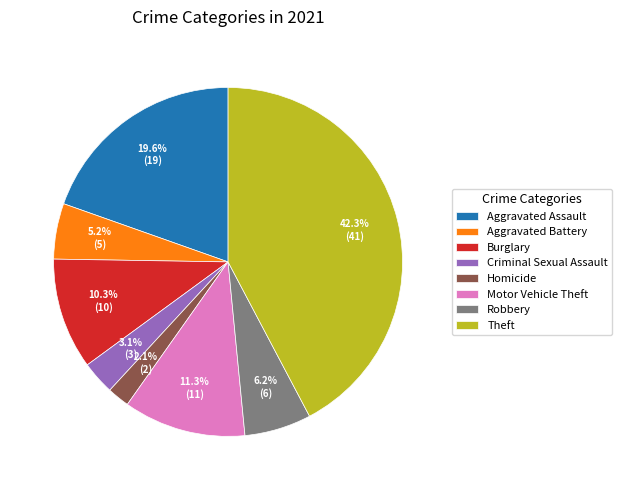

To the nearest percent, what portion does Homicide represent?

2%